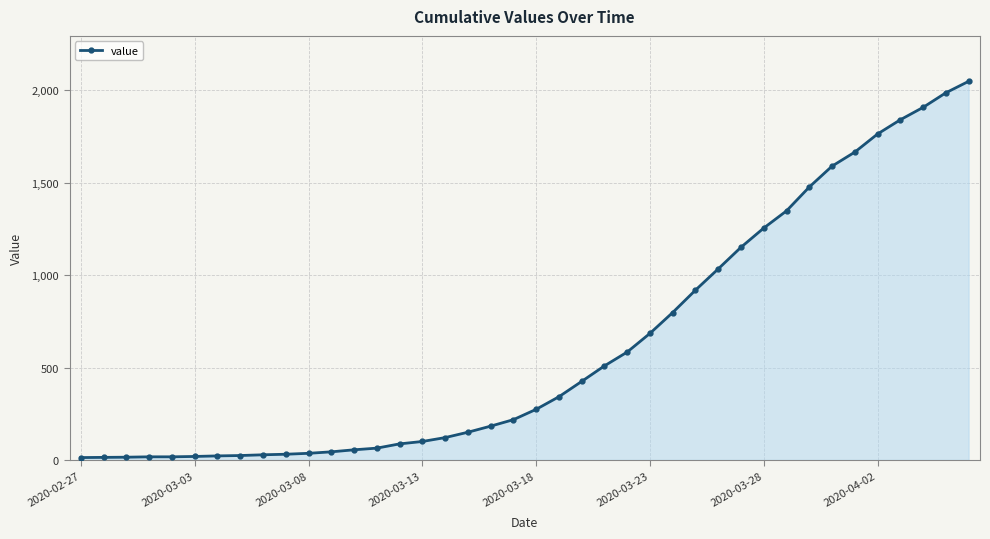

What is the maximum value shown in the chart?

2049